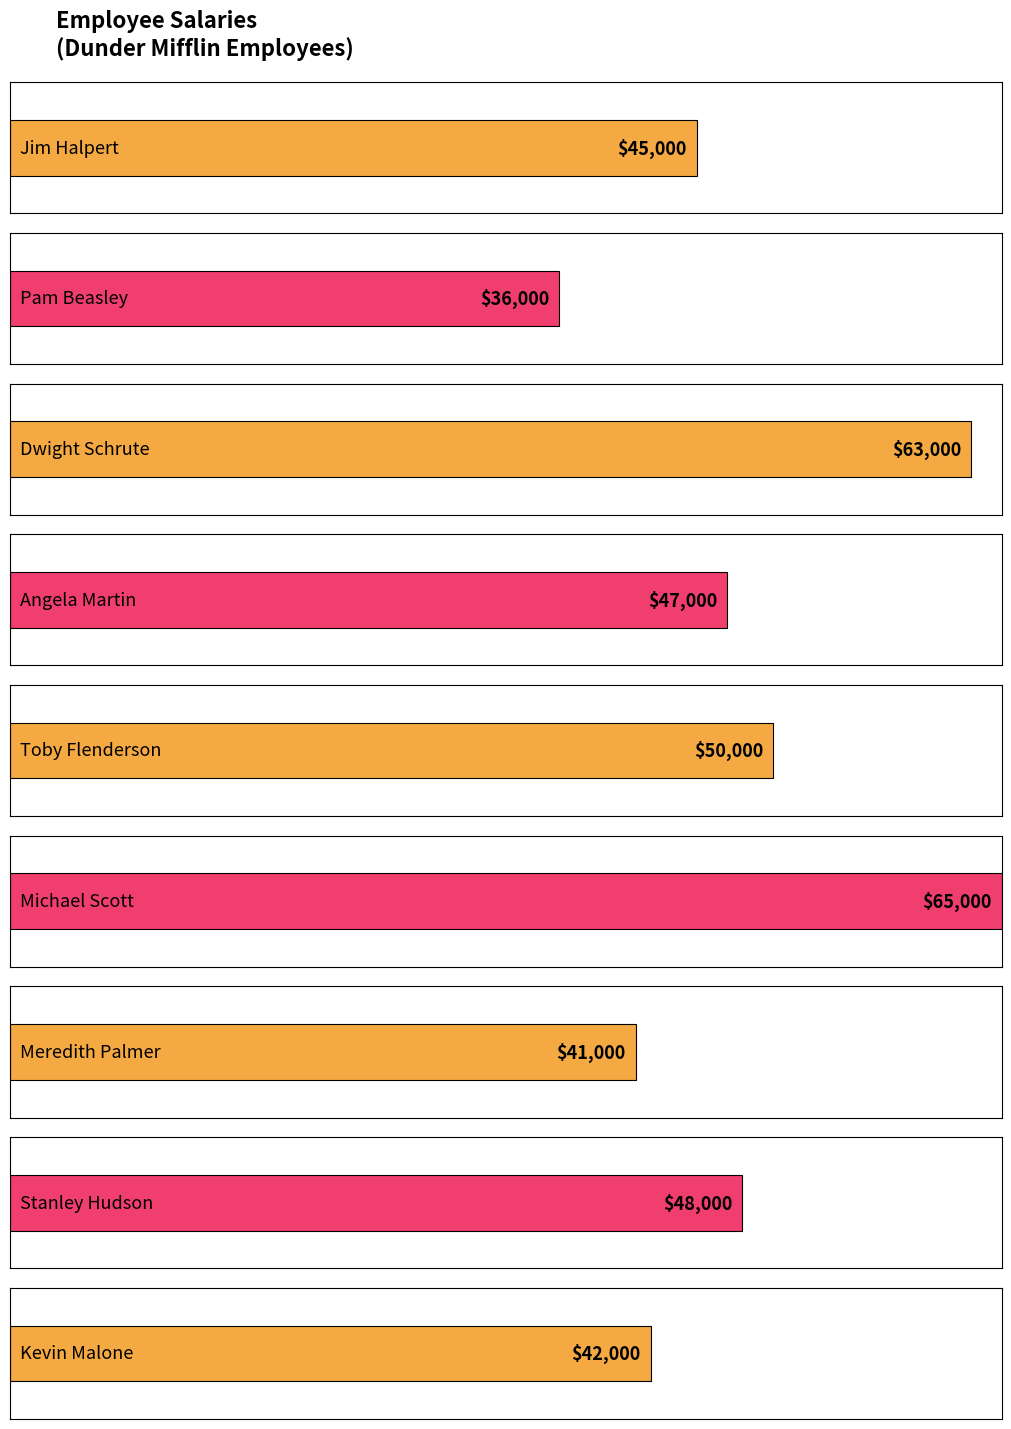

What is the label of the 2nd bar from the right?

Stanley Hudson